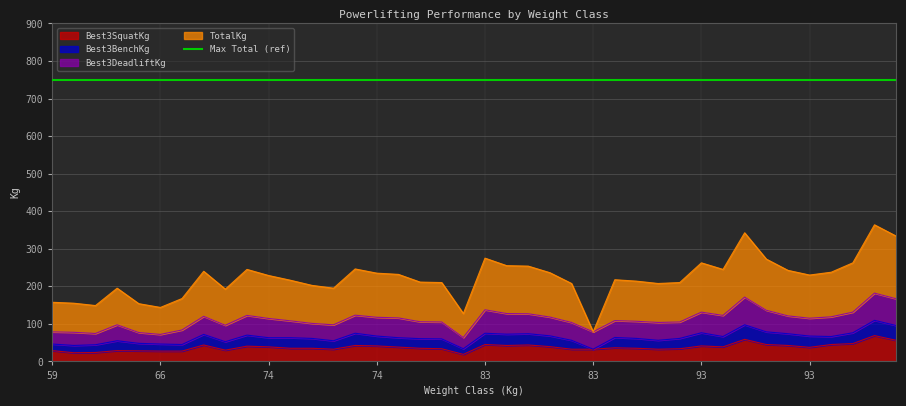

At which label is TotalKg closest to 221?

83